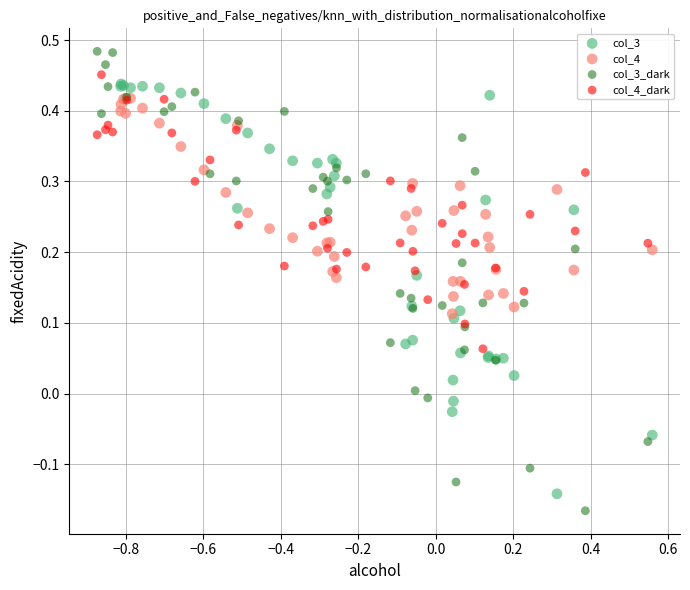

Which series contains the highest Y value?

col_3_dark